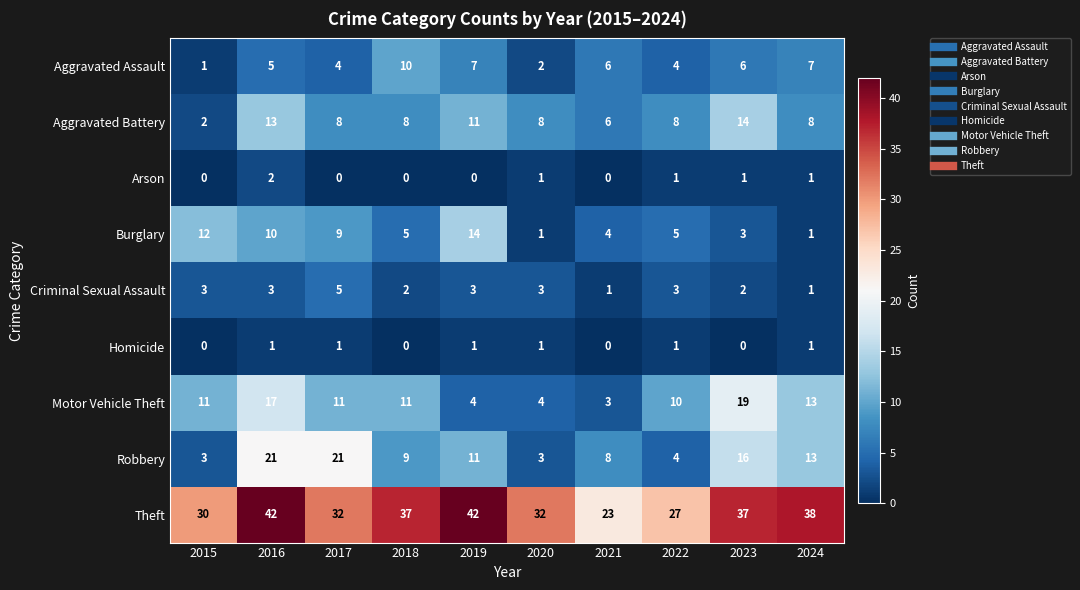

At which label does Aggravated Assault reach its peak?

2018